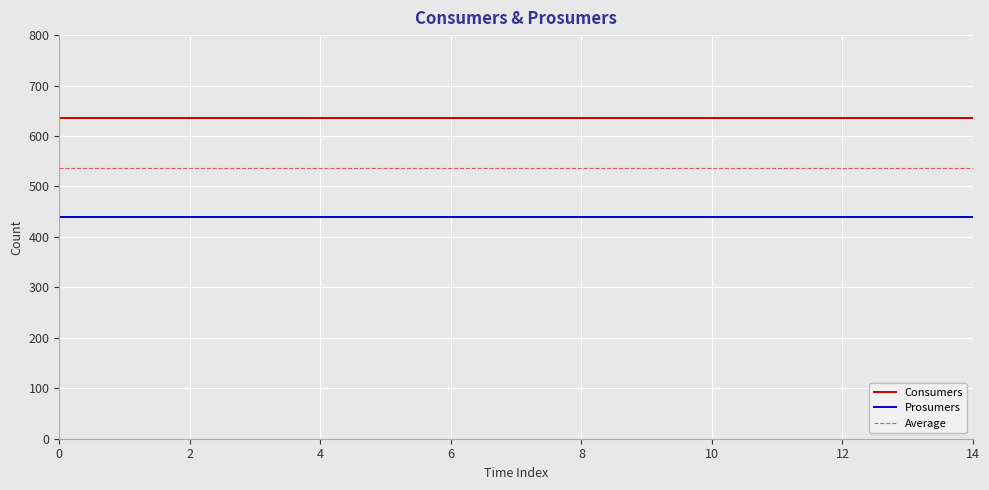

What is the average value of the Prosumers series?

440